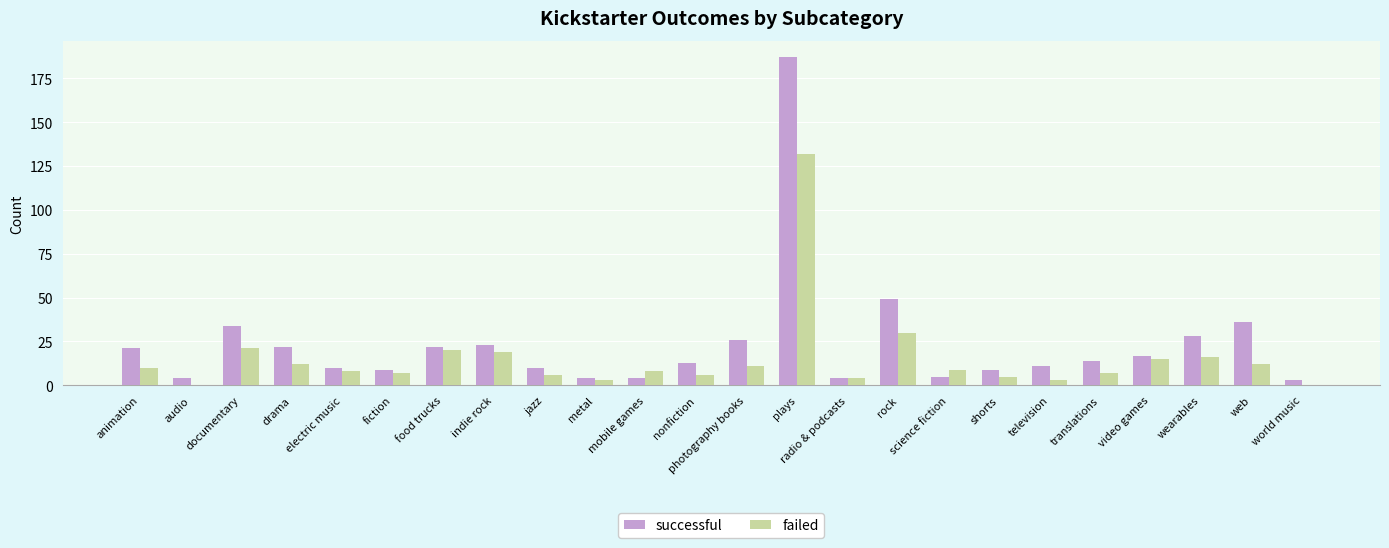

What is the sum of the successful values at photography books and plays?

213